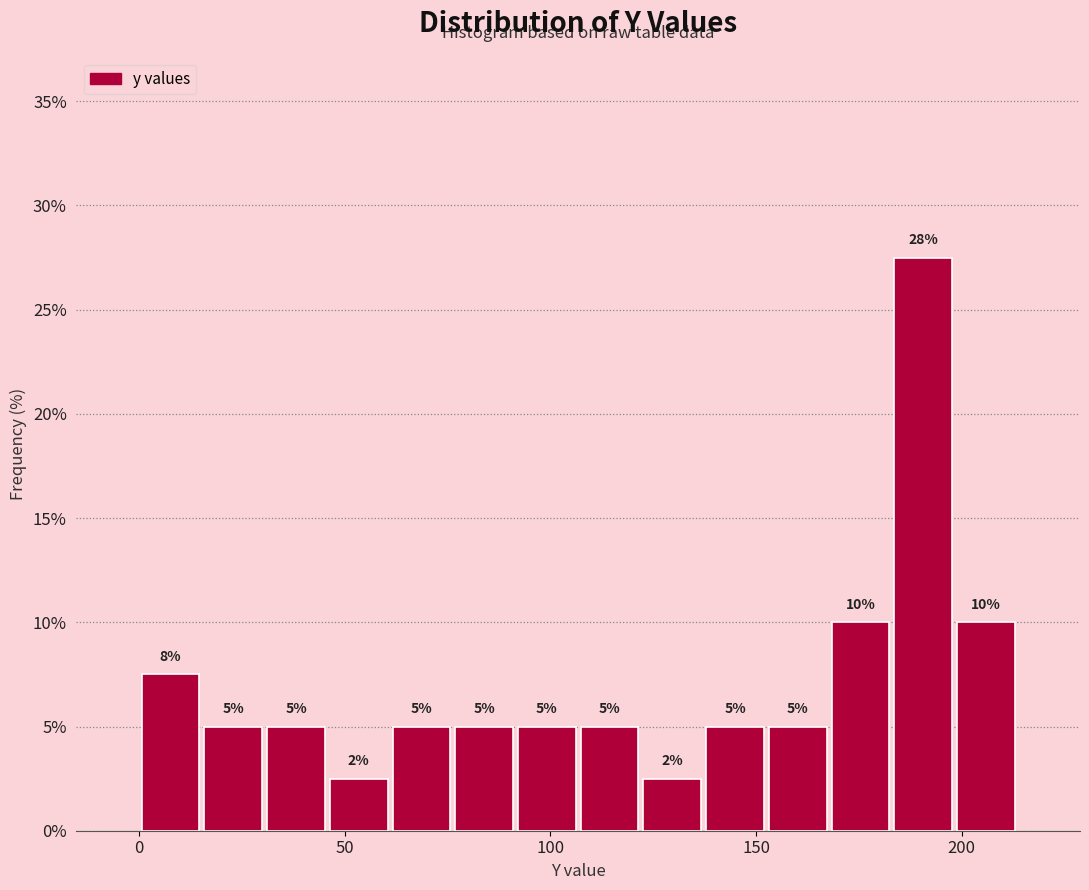

Read against the x-axis, roughly where is the centre of the tallest bar?

190